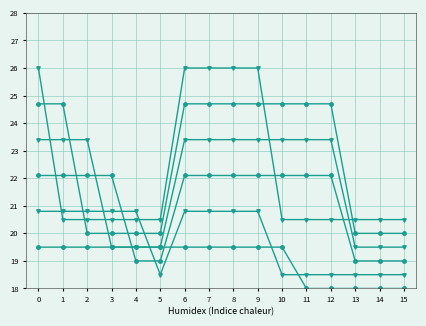

What is the difference between the highest and lowest values at 3?

2.6